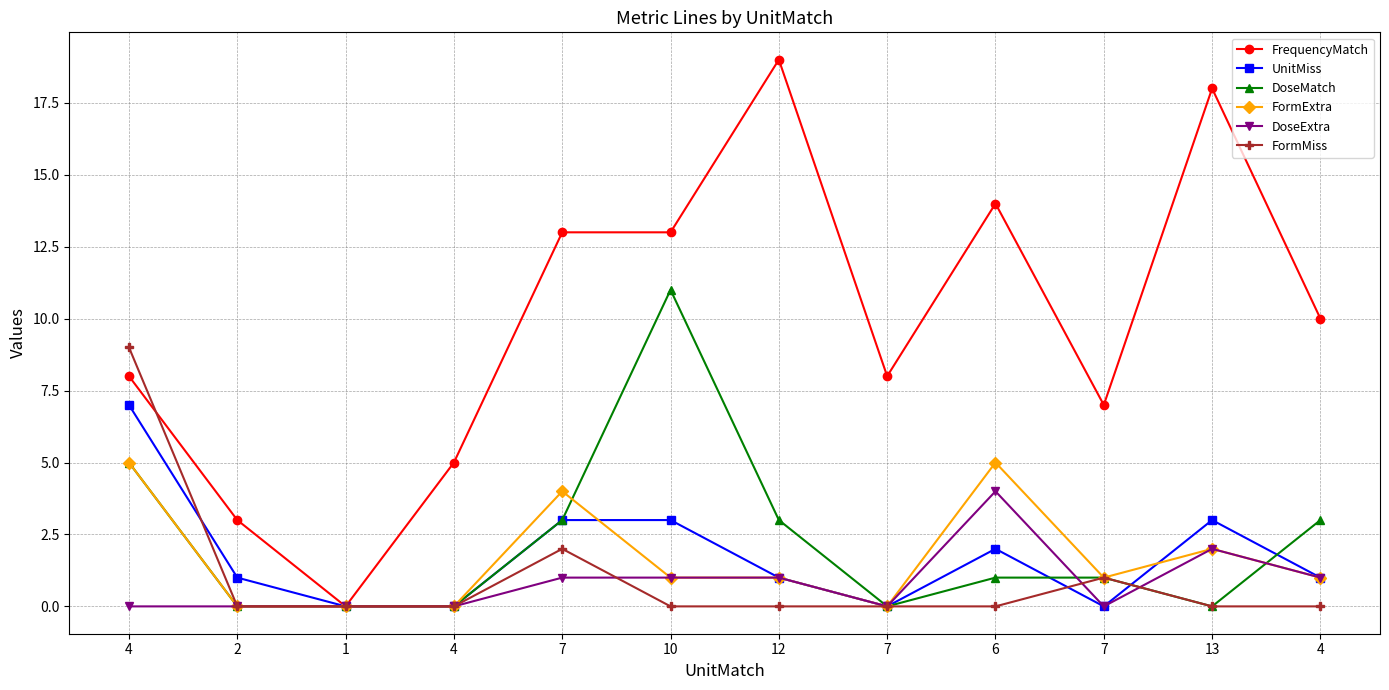

At 10, list the series in order from largest to smallest.

FrequencyMatch, DoseMatch, UnitMiss, FormExtra, DoseExtra, FormMiss